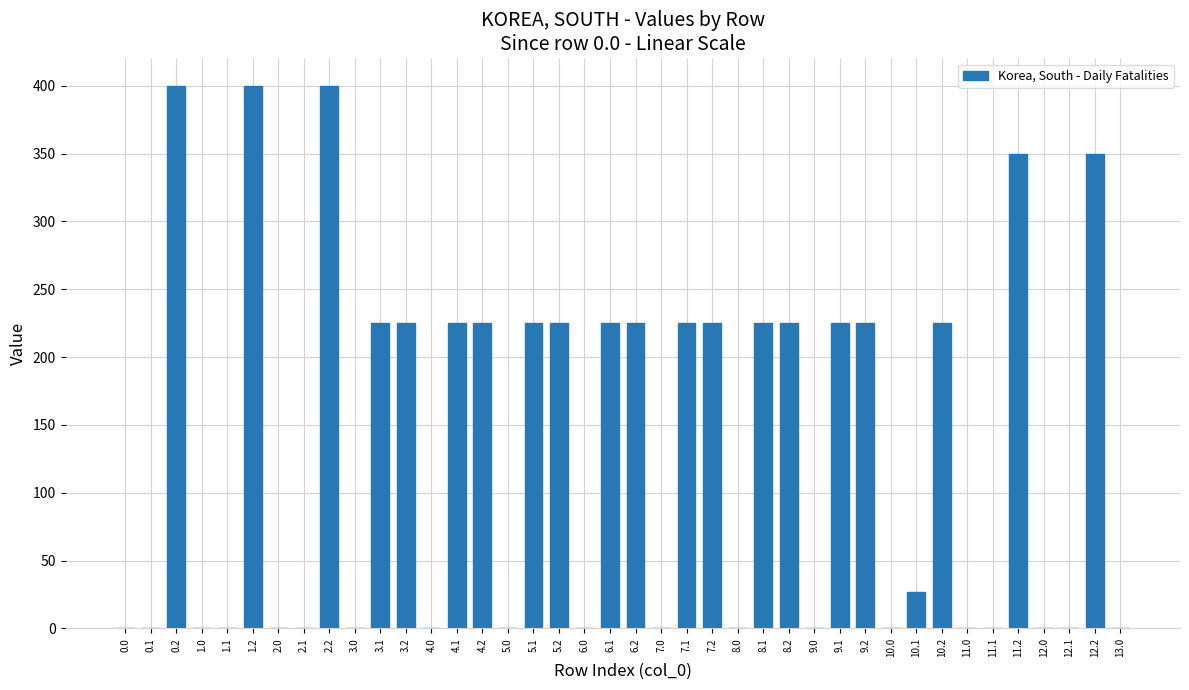

What is the sum of all values?

5302.0